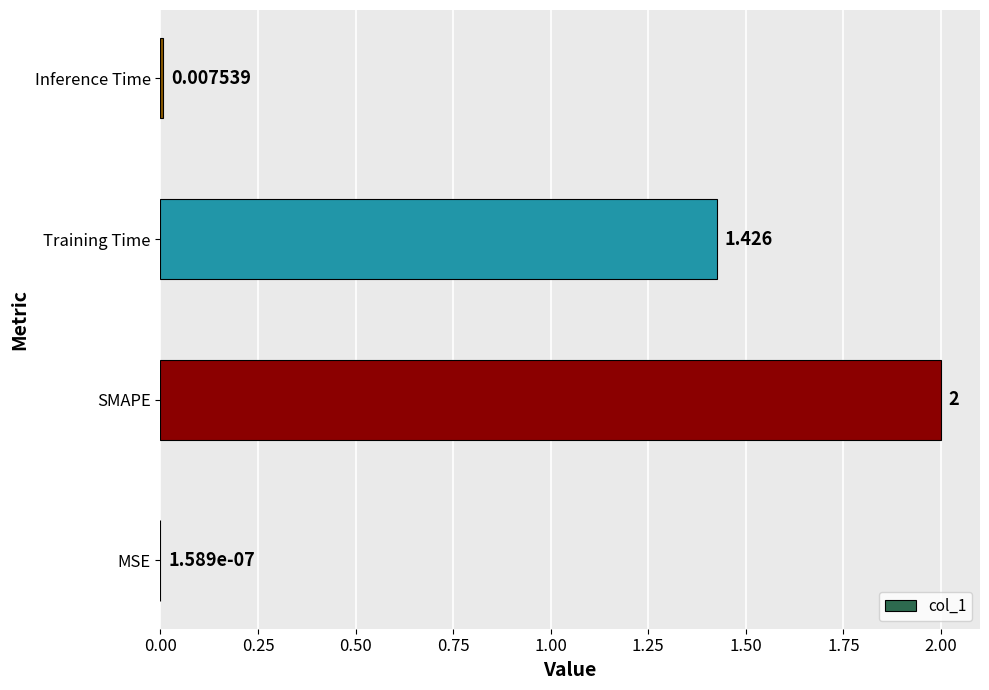

Between MSE and Inference Time, which is larger?

Inference Time